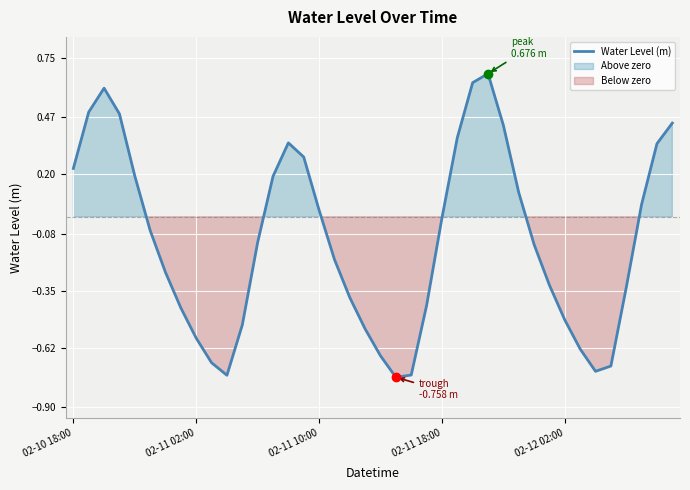

Where is the data nearest to the value 0?

02-11 18:00